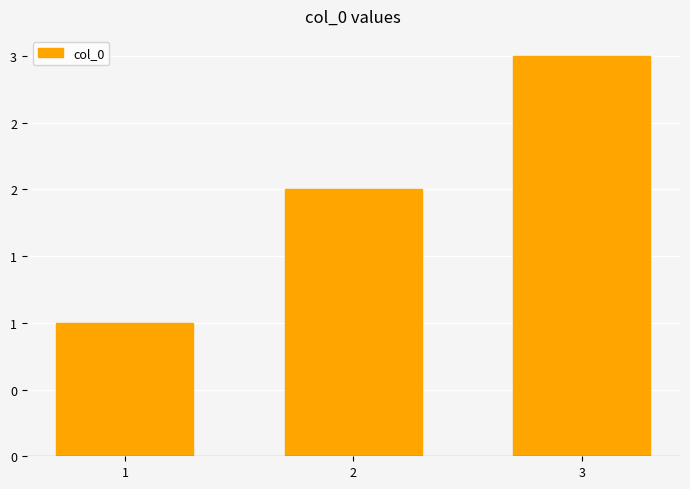

At which category does the chart reach its minimum across all series?

1